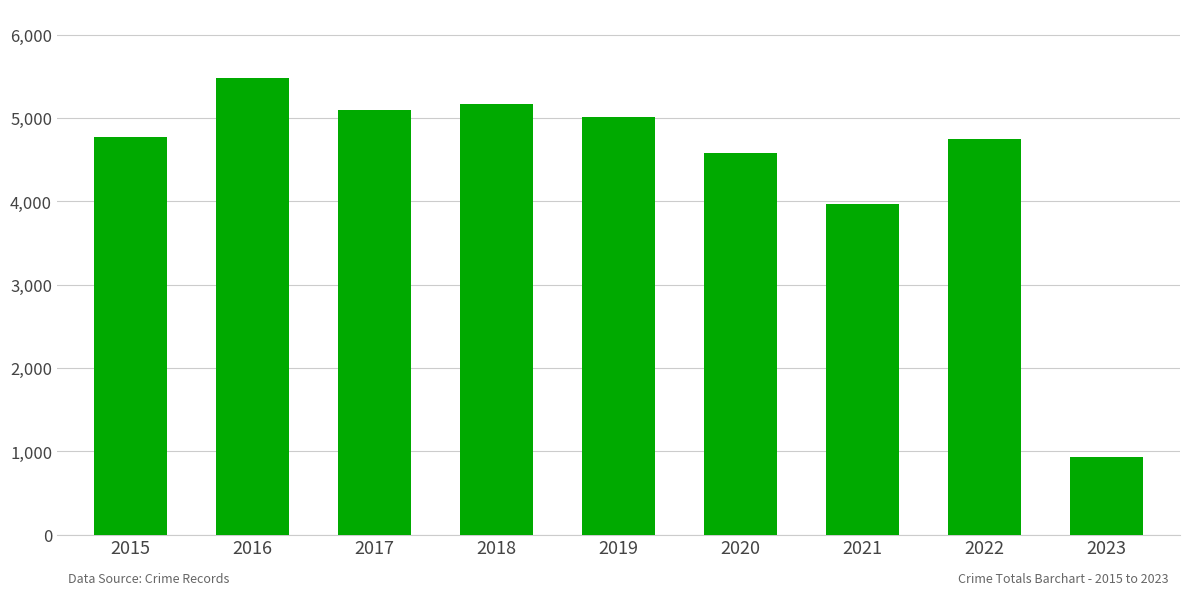

Where is the data nearest to the value 3207?

2021